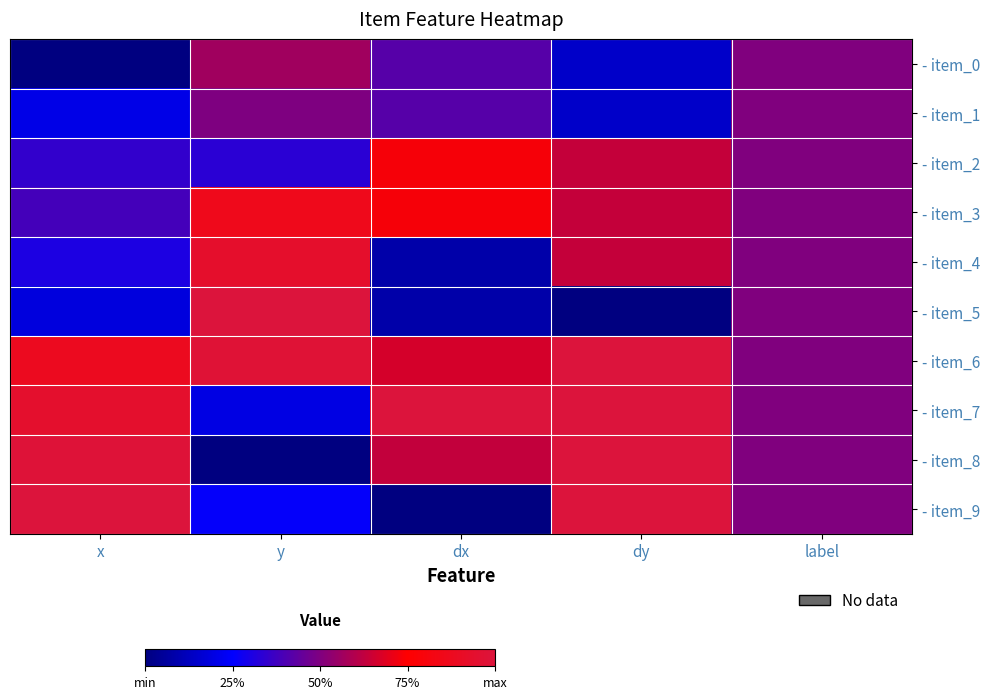

Which series has the widest spread of values?

- item_5